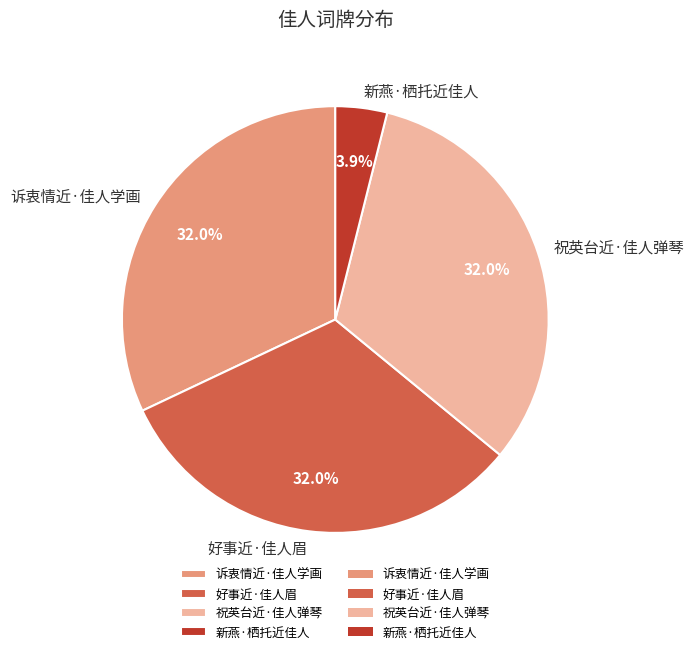

Which slice is the smallest?

新燕·栖托近佳人